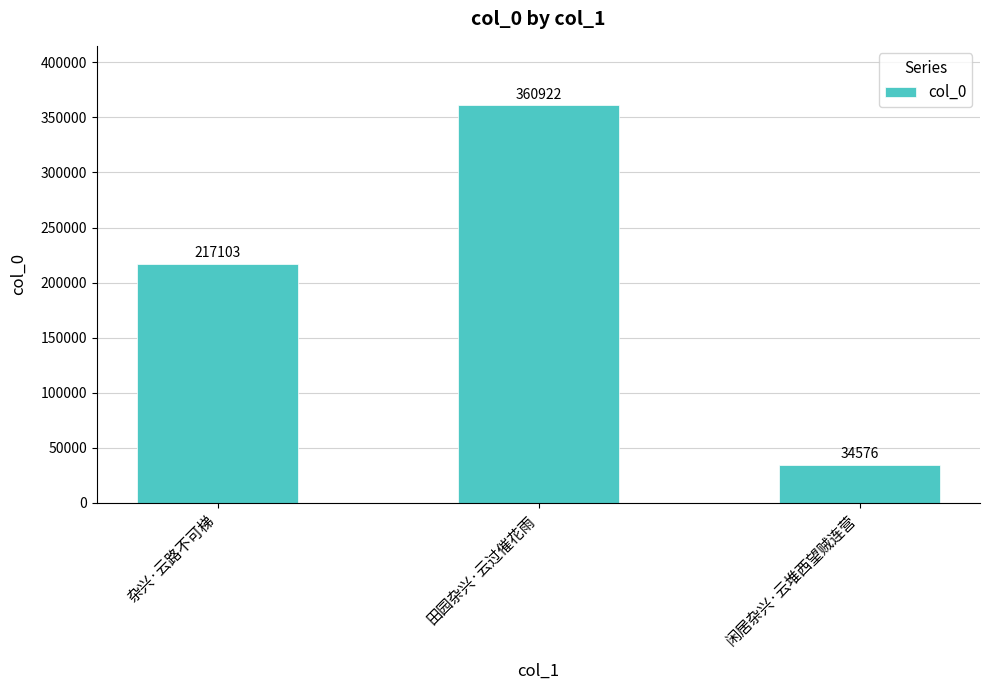

How many series are shown in this chart?

1